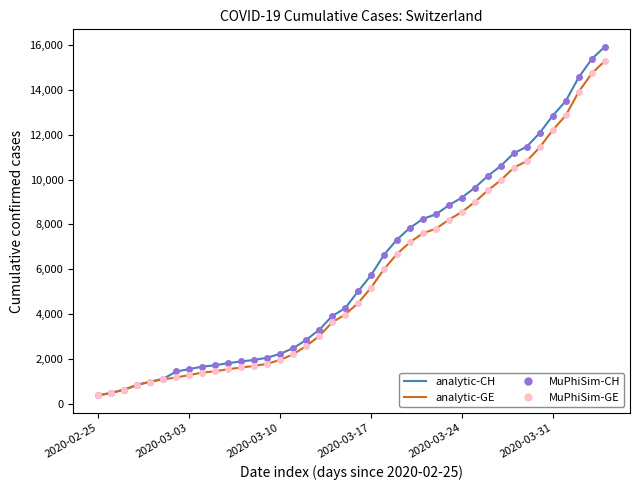

How many lines are shown in the chart?

4